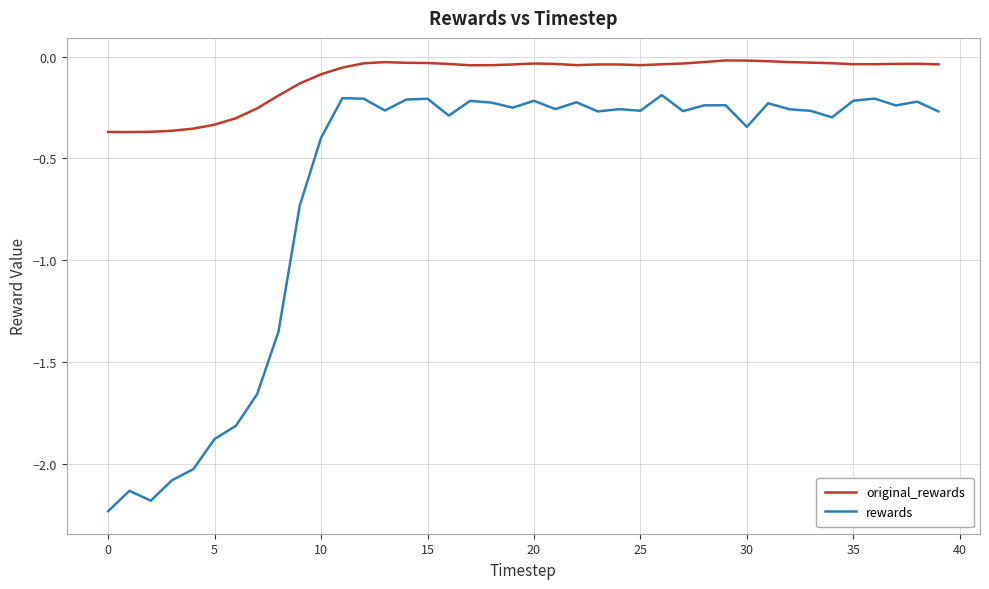

Which series has the largest range (max minus min)?

rewards